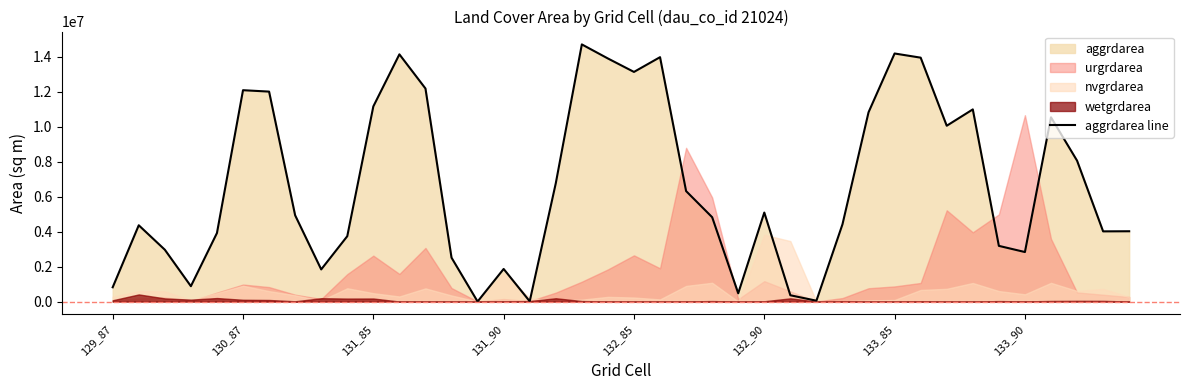

What is the highest value of the aggrdarea line series?

14701500